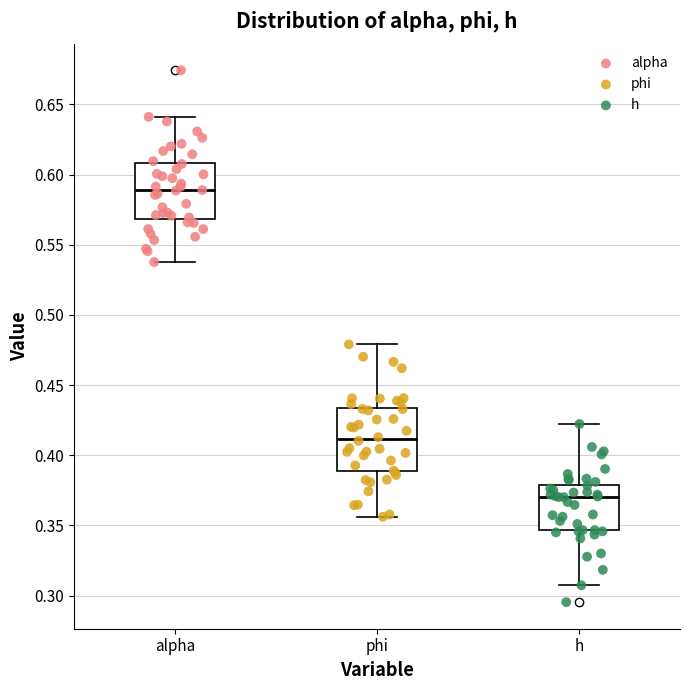

Which box is the tallest, from its lower edge to its upper edge?

phi